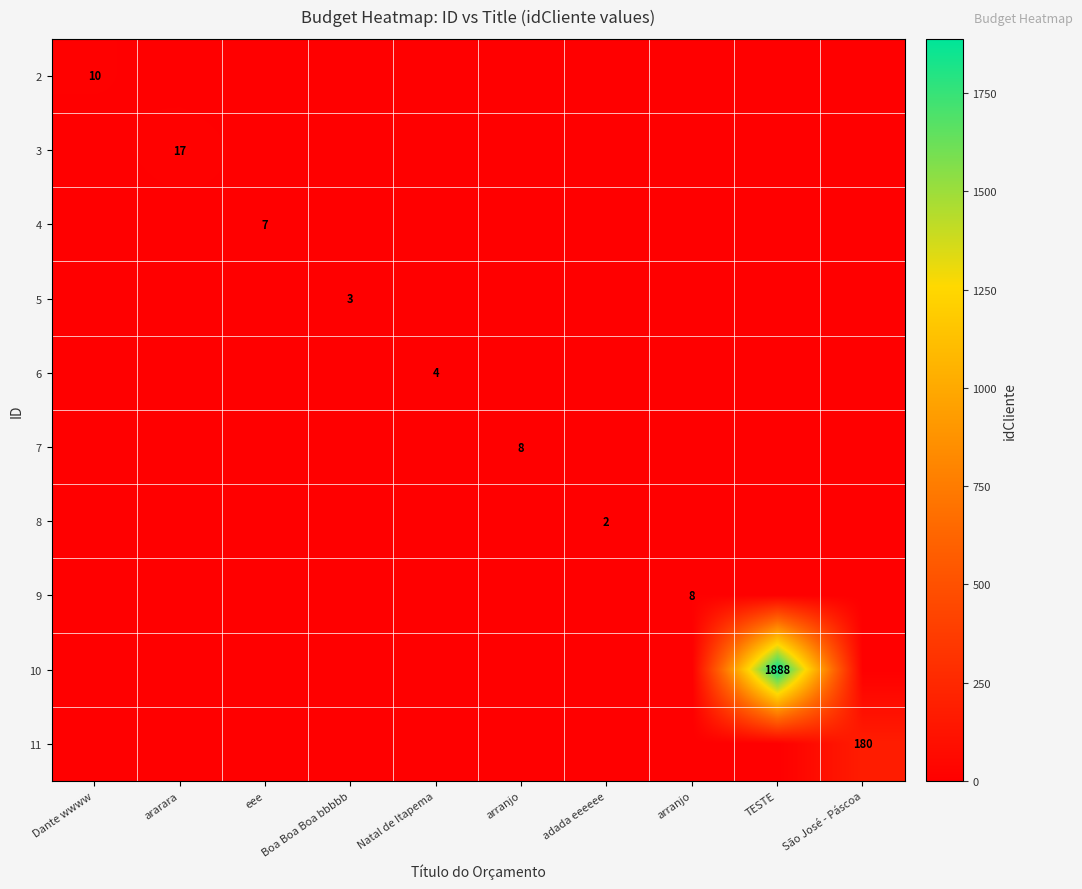

Rank the series by their maximum value, from lowest to highest.

8, 5, 6, 4, 7, 9, 2, 3, 11, 10